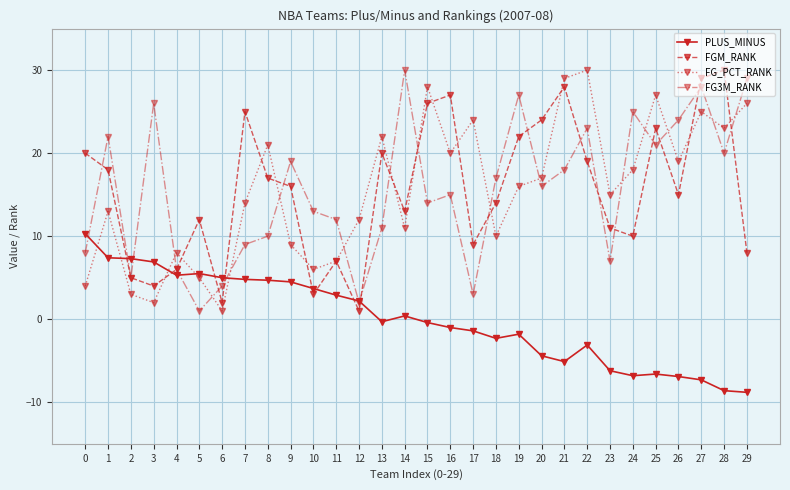

Does the chart have visible grid lines?

Yes